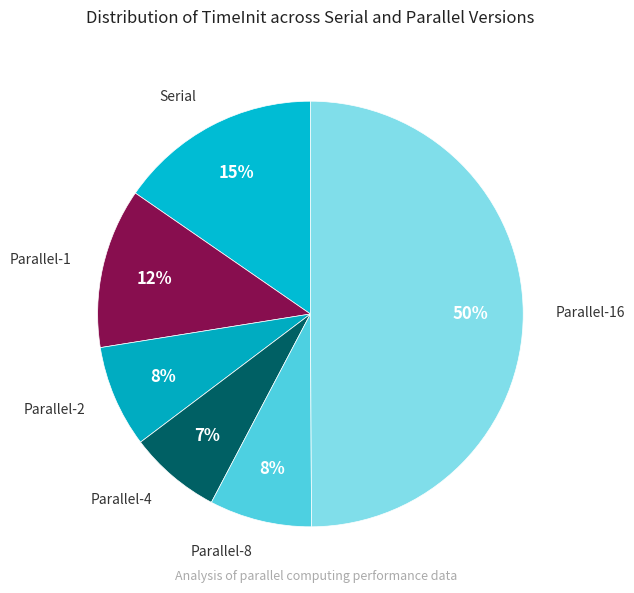

Is it true that Parallel-16 is 50% of the pie?

True